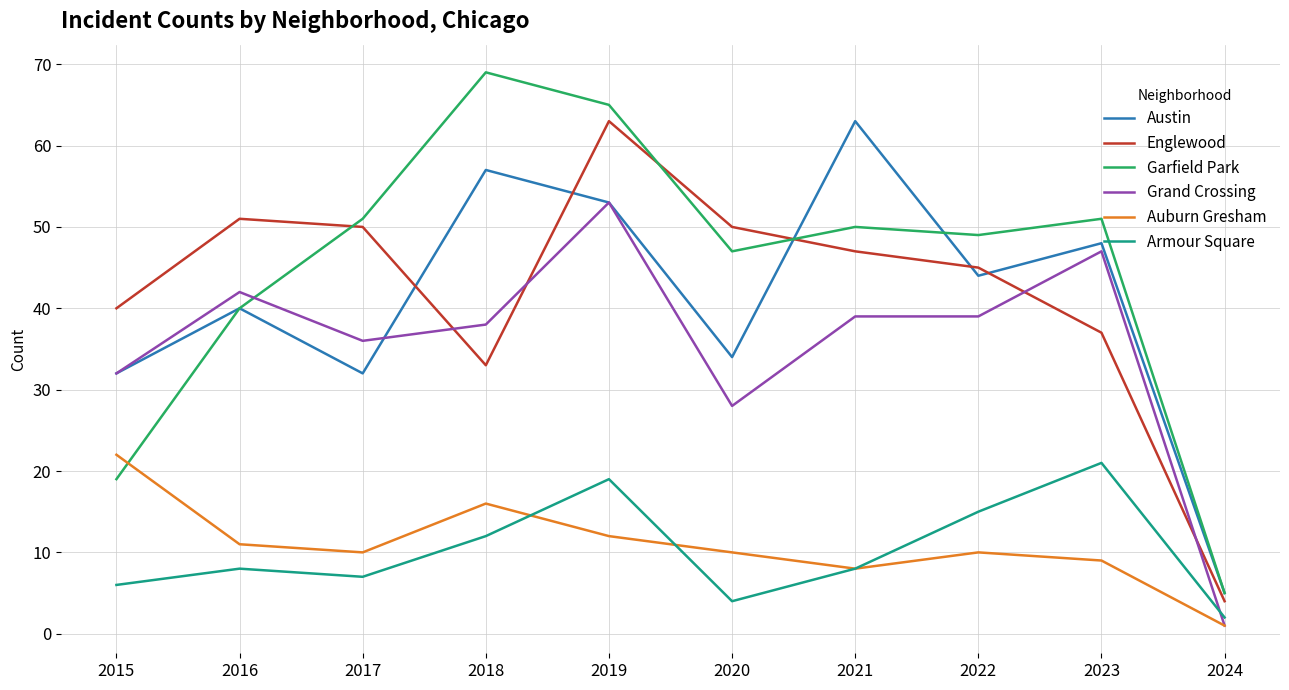

The Grand Crossing series shows 39 at 2022. True or false?

True